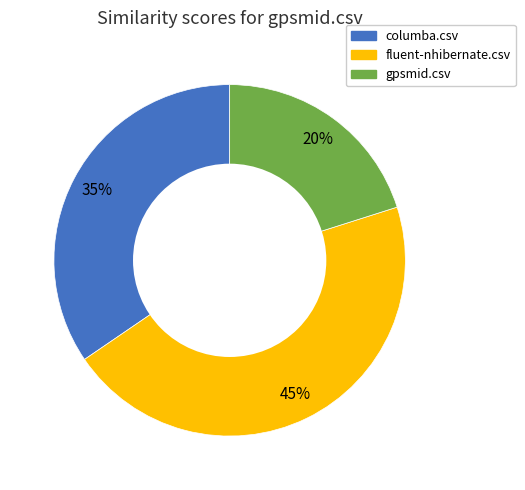

Does any single category account for the majority?

No